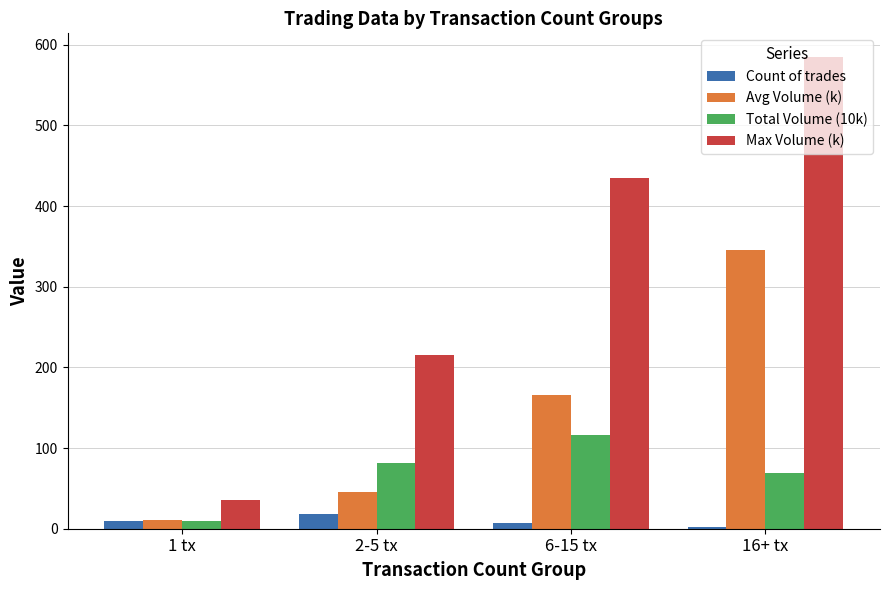

At how many categories does at least one series exceed 520?

1